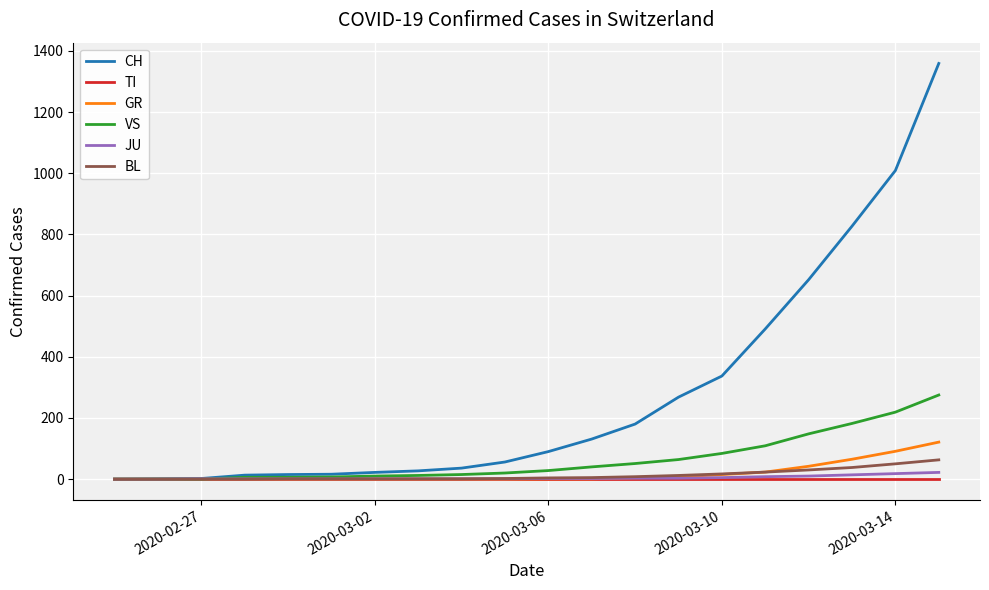

Which series has the largest total across all categories?

CH